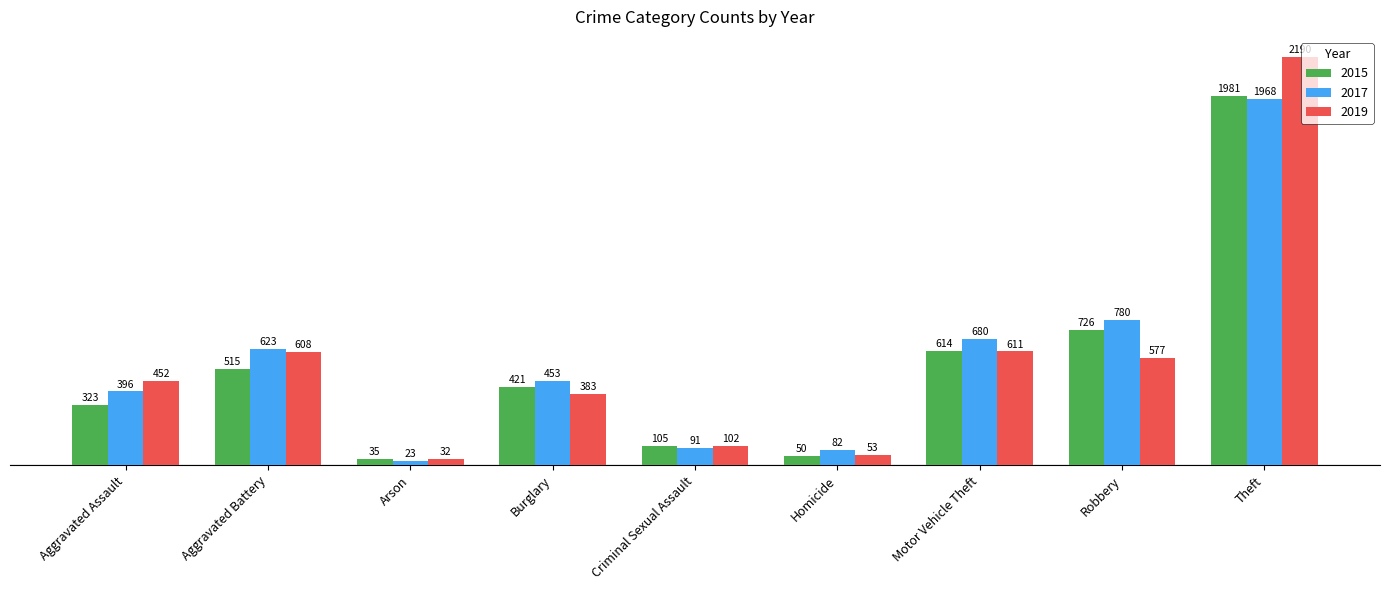

Reading right to left, what are all the values shown in this chart?

2015: 1981	726	614	50	105	421	35	515	323
2017: 1968	780	680	82	91	453	23	623	396
2019: 2190	577	611	53	102	383	32	608	452